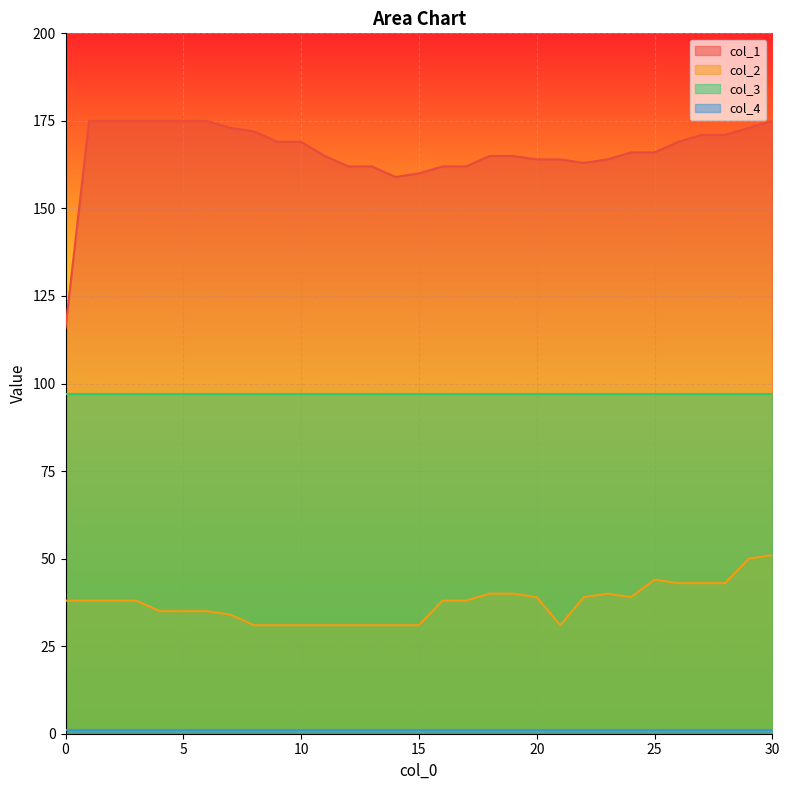

True or false: col_2 has a value of 25 at 3.

False